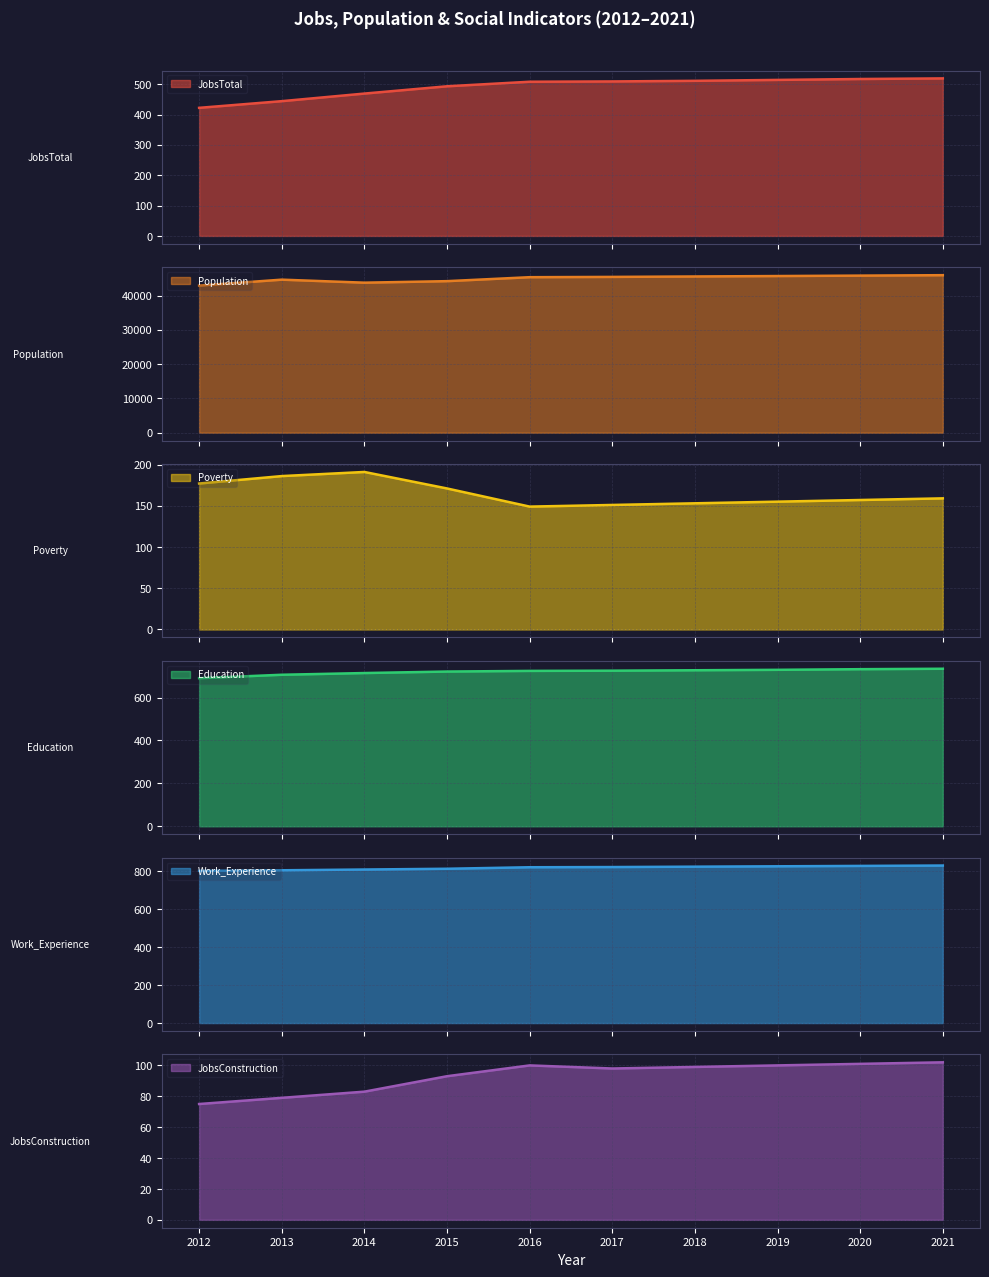

What is the lowest value of the JobsTotal series?

422